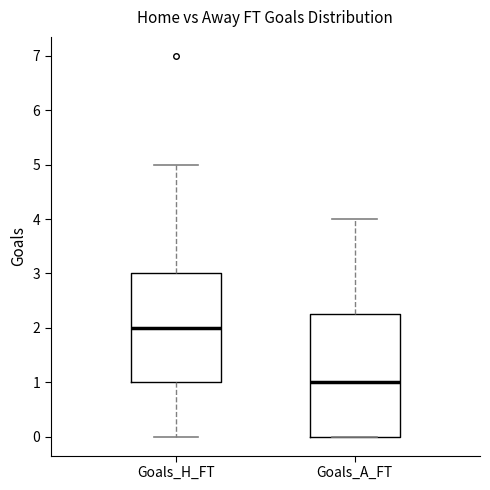

Which box's median line is the lowest?

Goals_A_FT